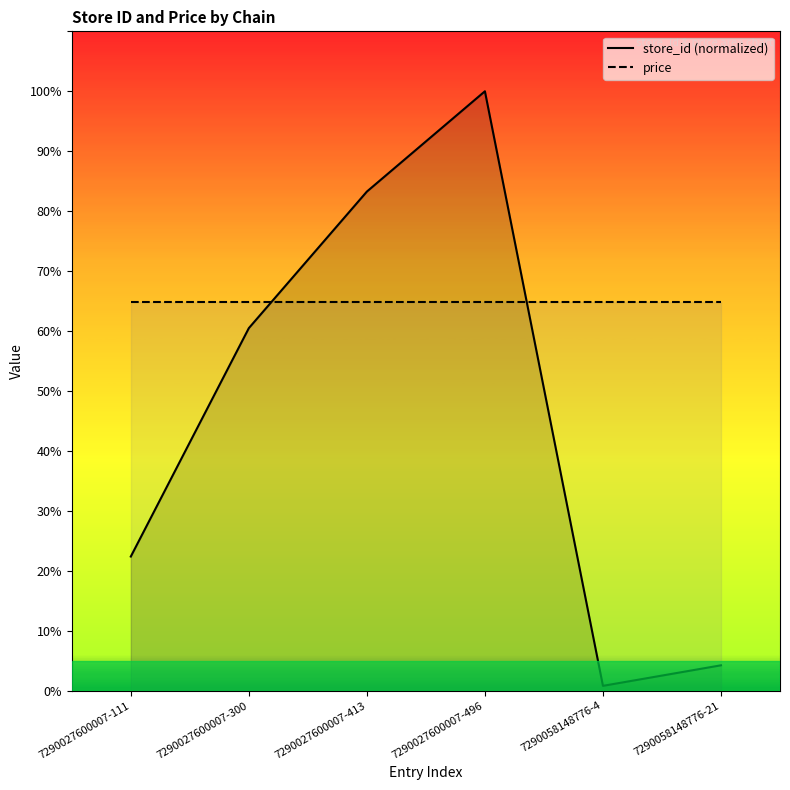

How many intersections are there between store_id (normalized) and price?

2